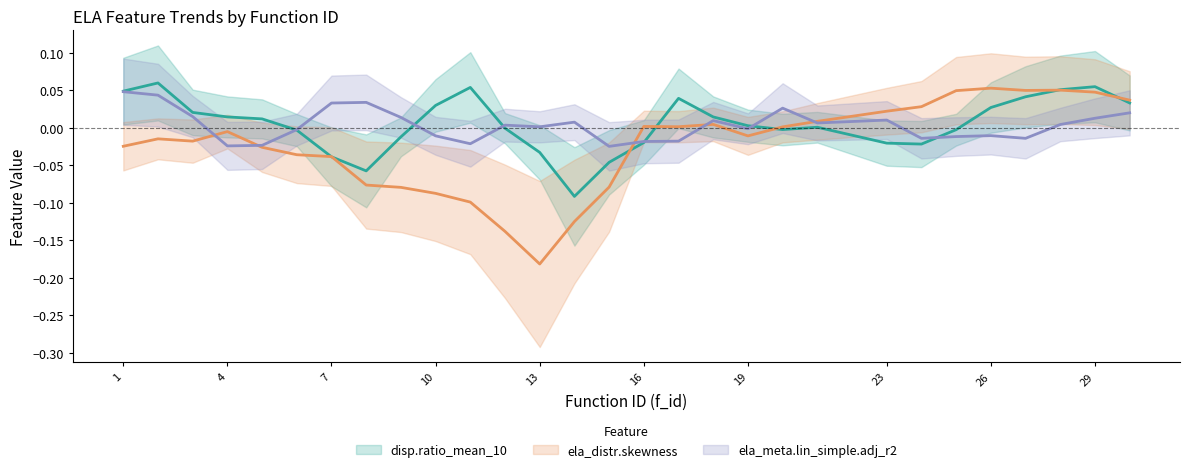

What are all the series names shown in the legend?

disp.ratio_mean_10, ela_distr.skewness, ela_meta.lin_simple.adj_r2